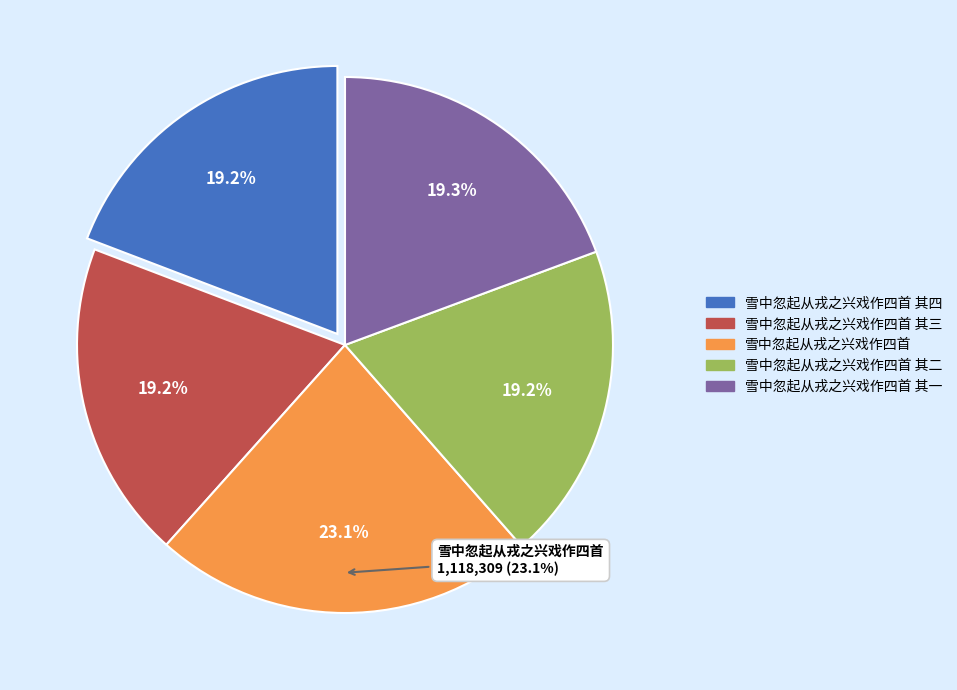

Rank the categories by value from lowest to highest.

雪中忽起从戎之兴戏作四首 其二, 雪中忽起从戎之兴戏作四首 其三, 雪中忽起从戎之兴戏作四首 其四, 雪中忽起从戎之兴戏作四首 其一, 雪中忽起从戎之兴戏作四首